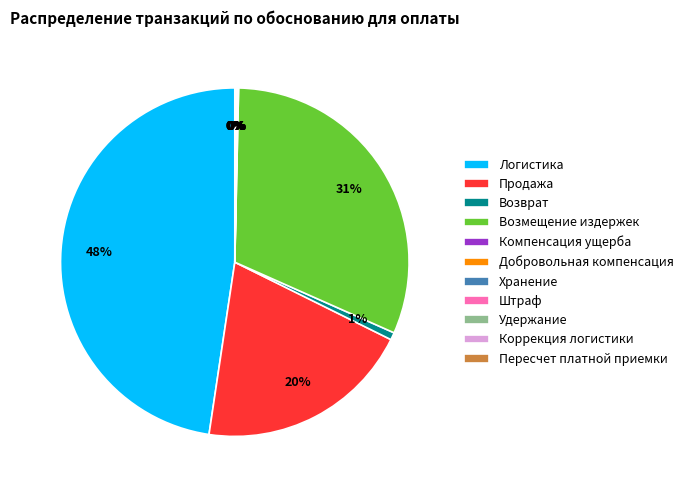

Is there any slice that represents more than half of the pie?

No